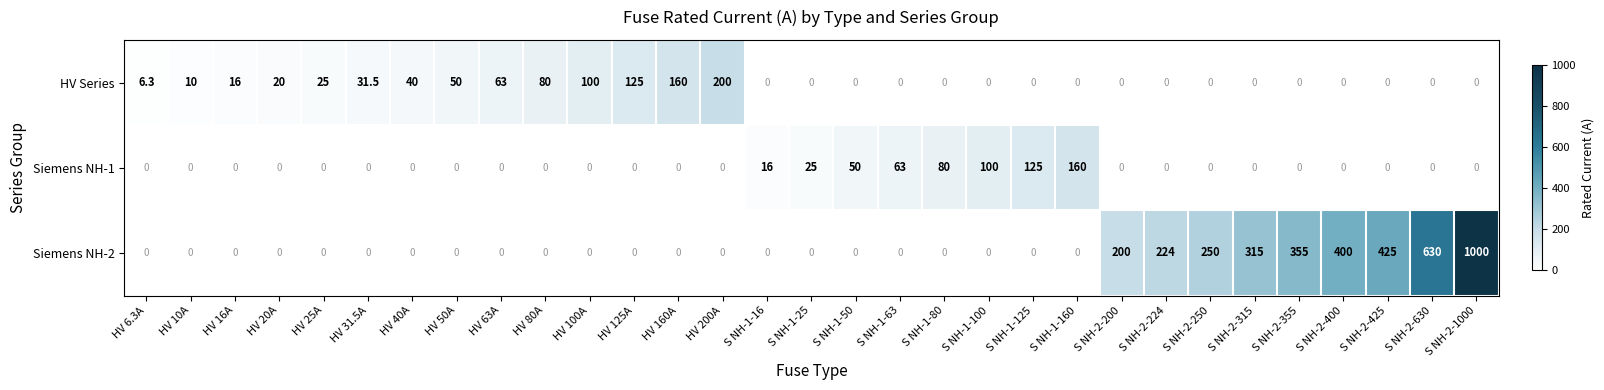

Rank the series by their maximum value, from lowest to highest.

Siemens NH-1, HV Series, Siemens NH-2